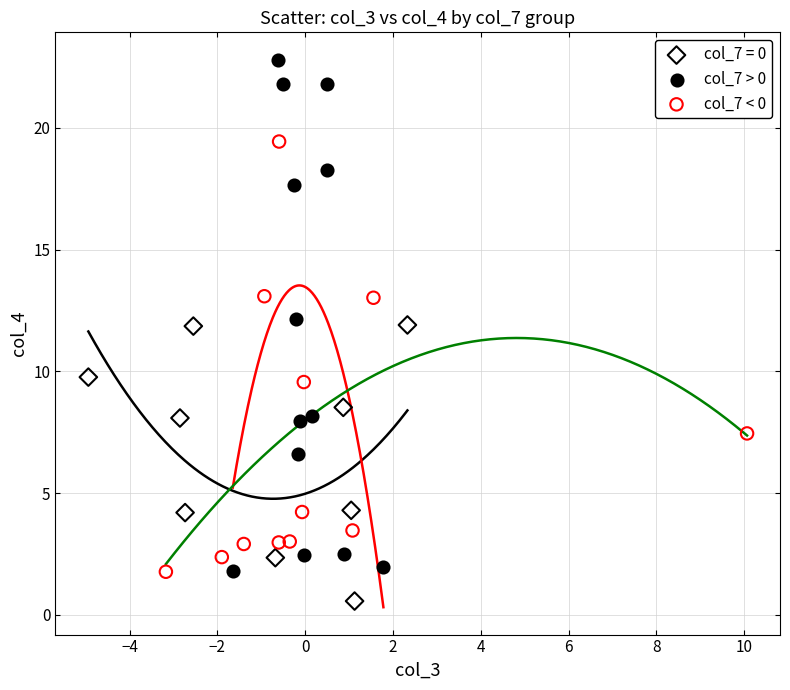

Which series contains the lowest Y value?

col_7 = 0